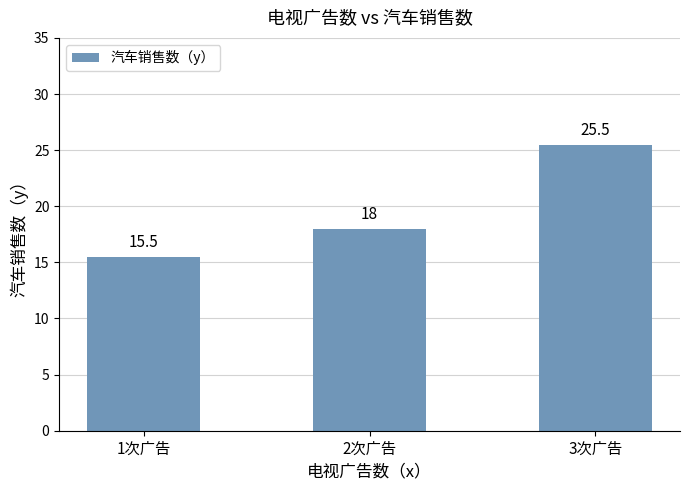

What value does the data have at 3次广告?

25.5